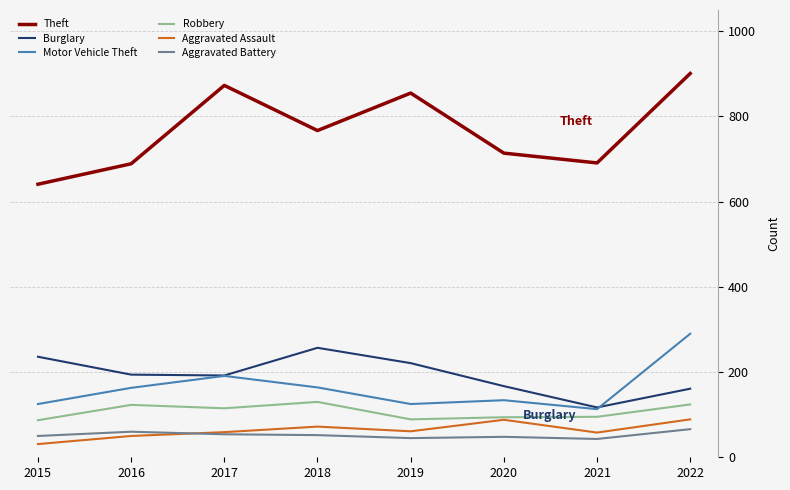

Between 2017 and 2021, which series saw the biggest shift?

Theft